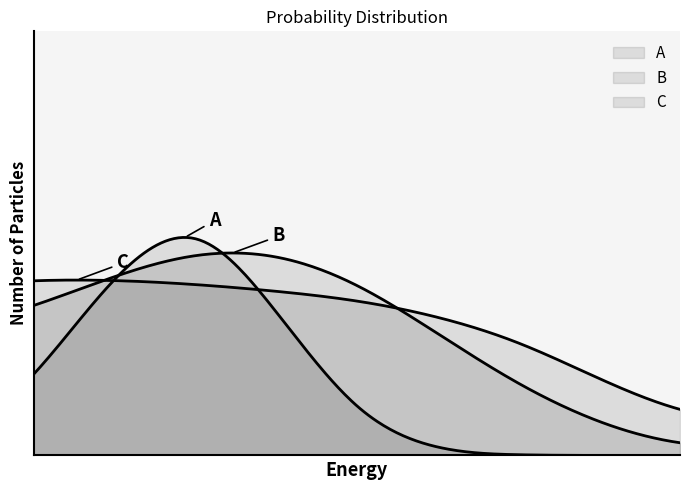

How many data points does each series have?

9